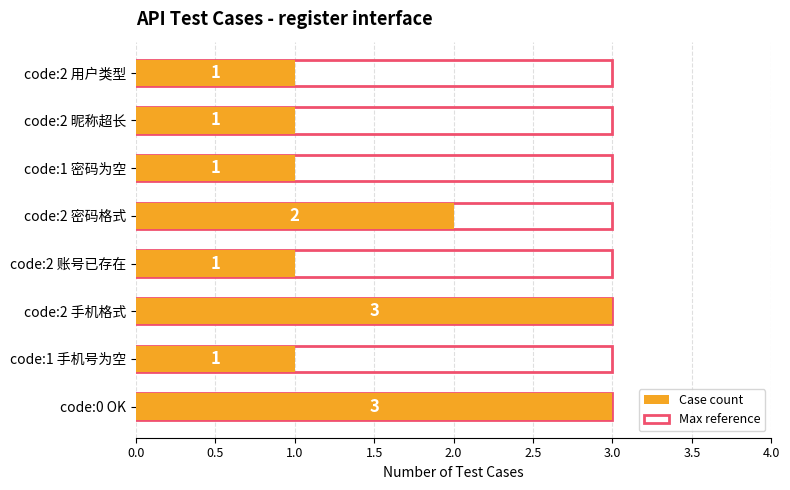

What is the sum of the Case count values at code:2 密码格式 and code:1 手机号为空?

3.0